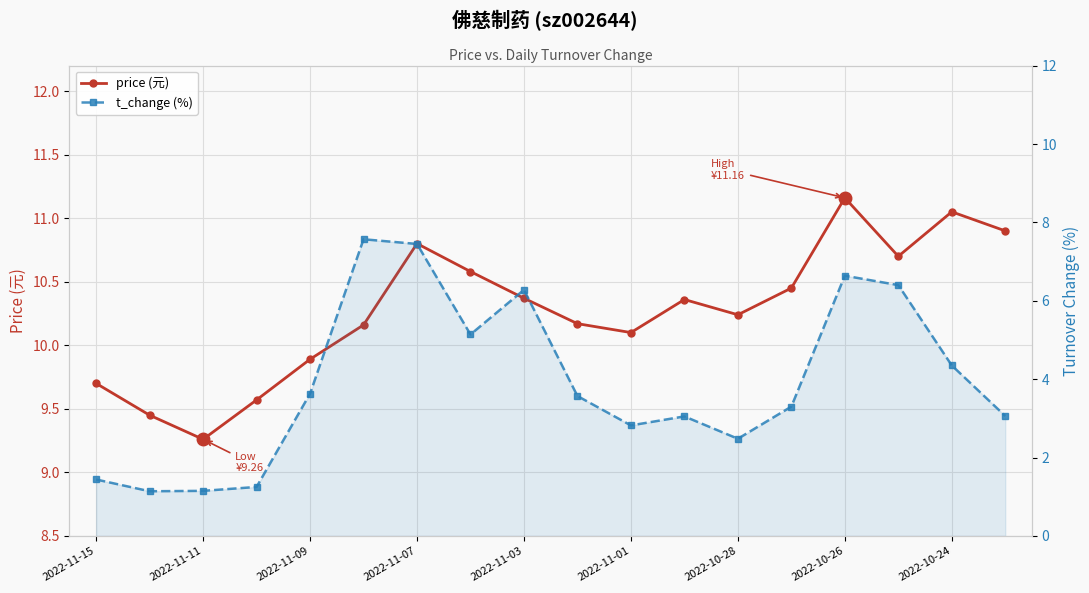

What is the lowest value of the price (元) series?

9.3